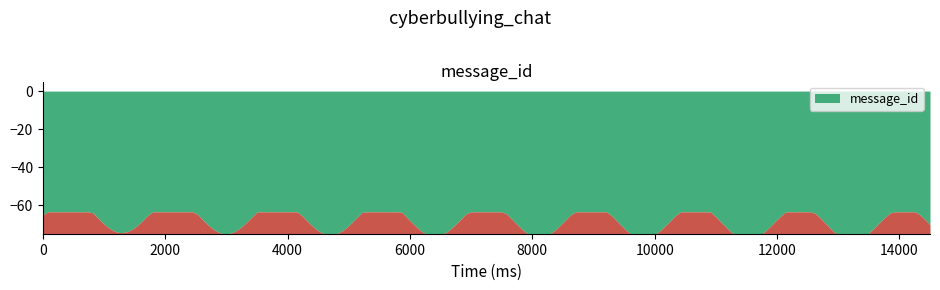

Does the chart have visible grid lines?

No